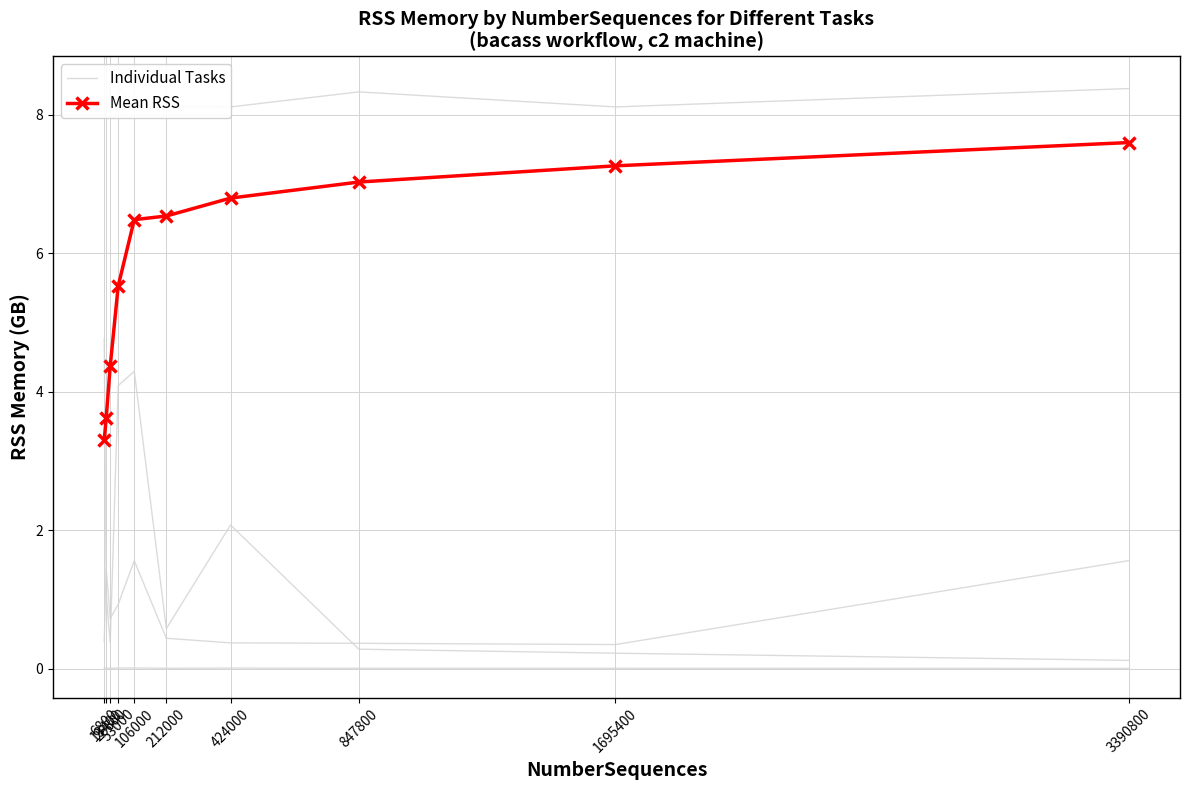

Which series has the largest range (max minus min)?

Mean RSS